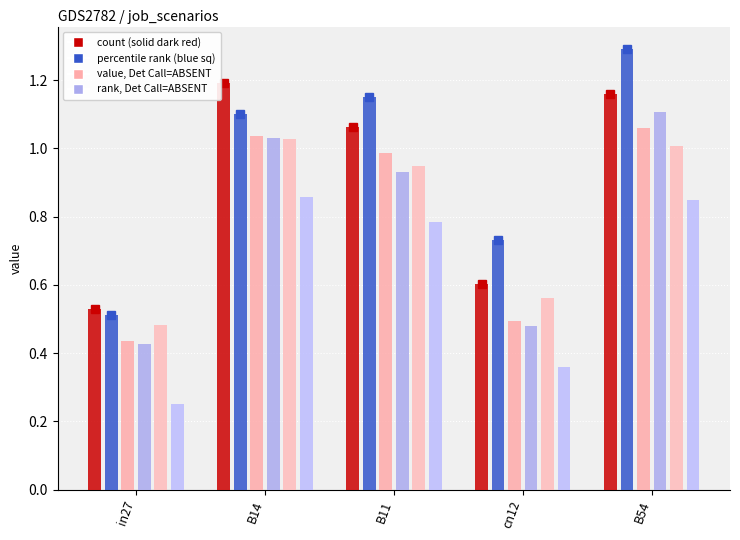

Read the job93_scenario1_172 value at cn12.

0.6